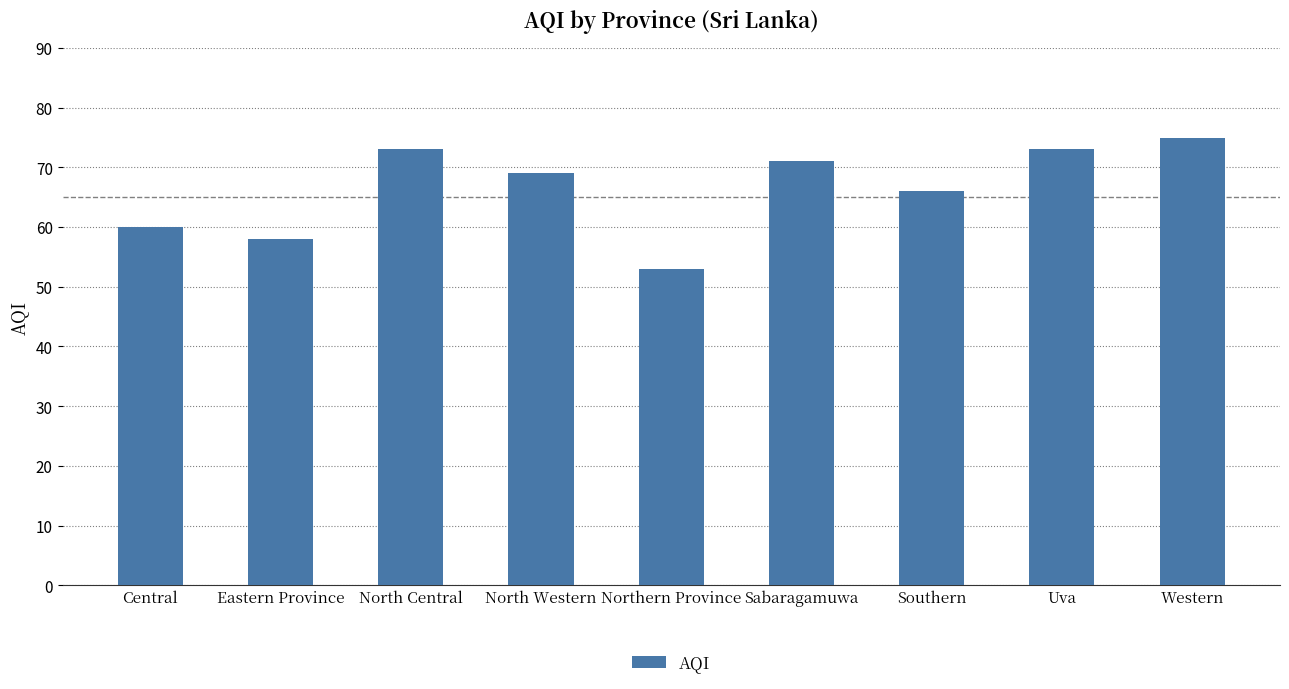

What is the approximate value at Eastern Province, to the nearest 10?

60